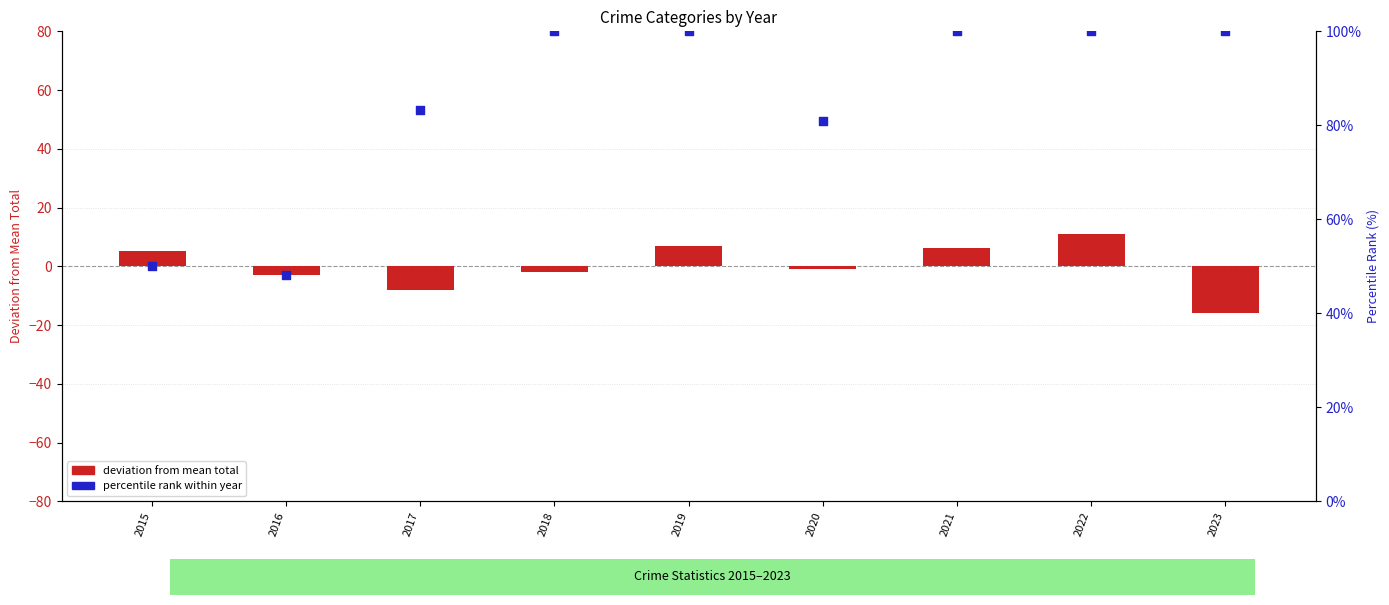

What are all the series names shown in the legend?

deviation from mean total, percentile rank within year